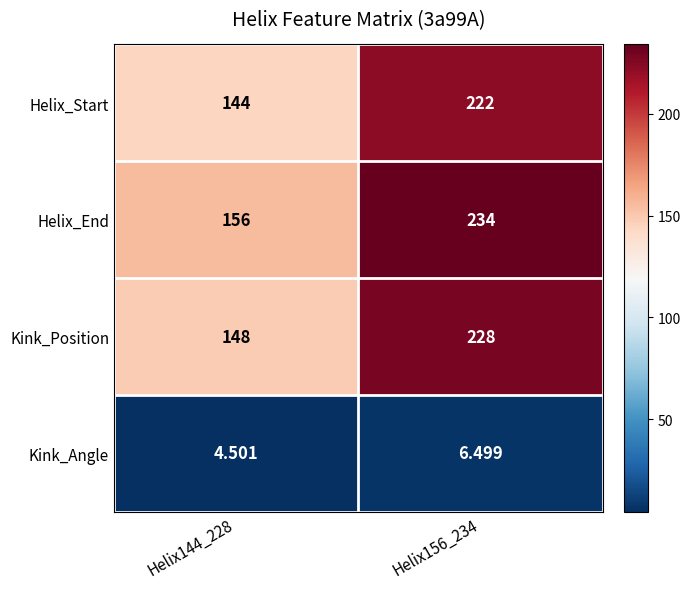

Which series changed the most between Helix144_228 and Helix156_234?

Kink_Position